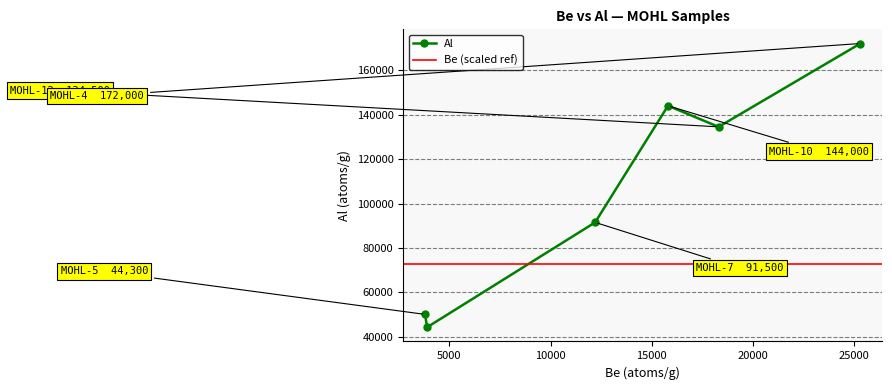

The value of Be at MOHL-1 is 3800. True or false?

True